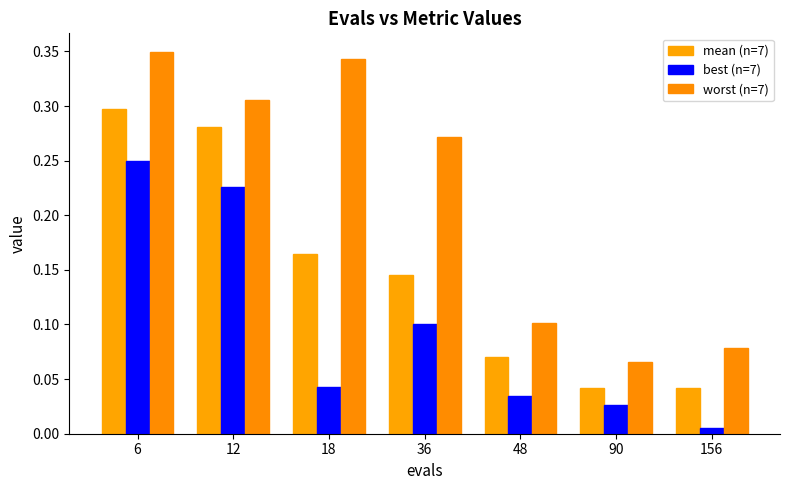

How many bars are there in total?

21